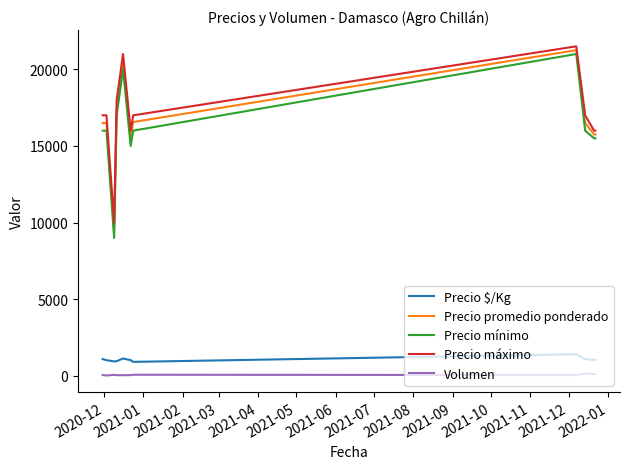

What is the difference between the maximum and minimum values in the Precio máximo series?

11500